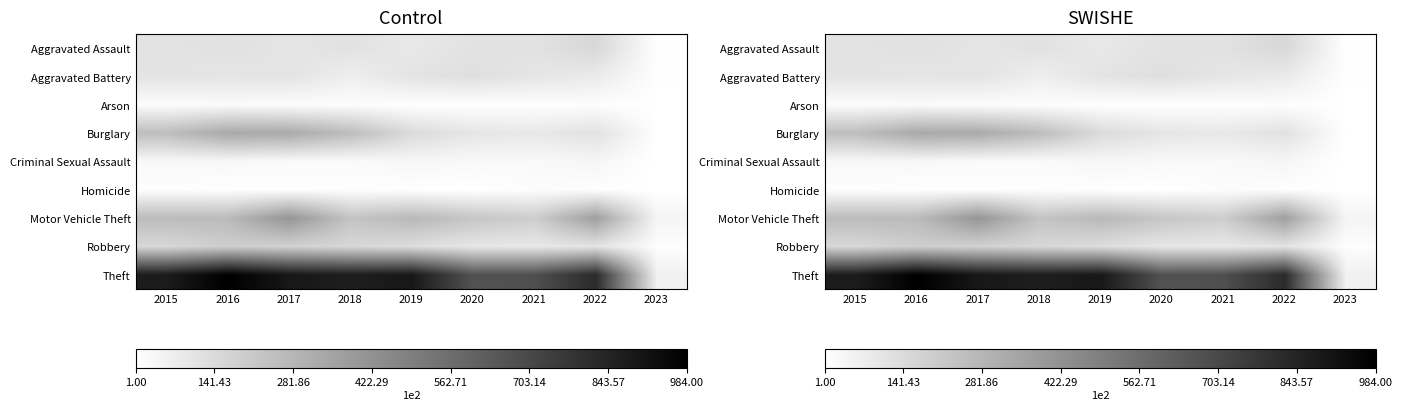

Which category has the lowest value in the Homicide series?

2023